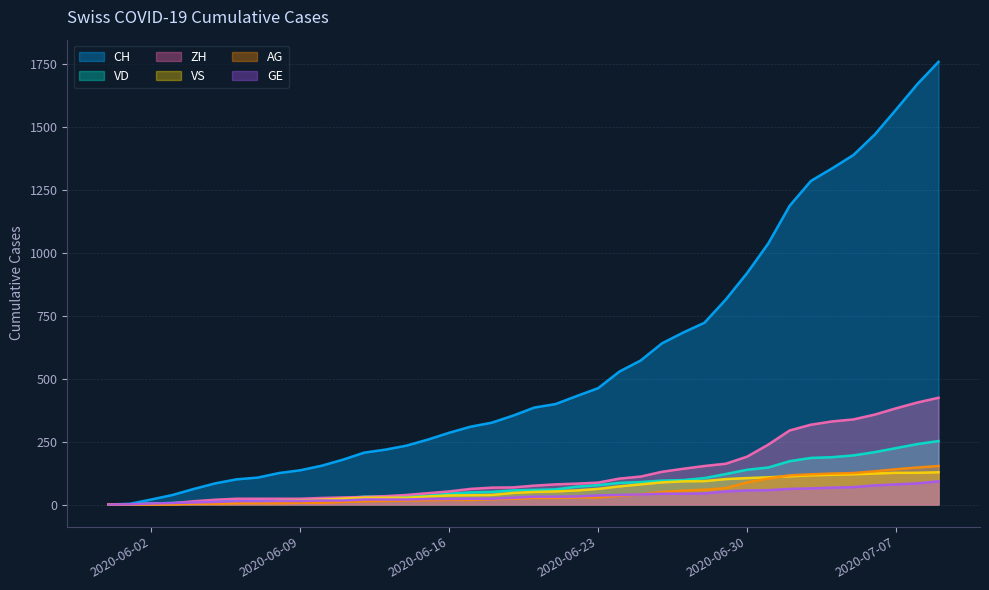

Is it true that ZH equals 23 at 2020-06-09?

True